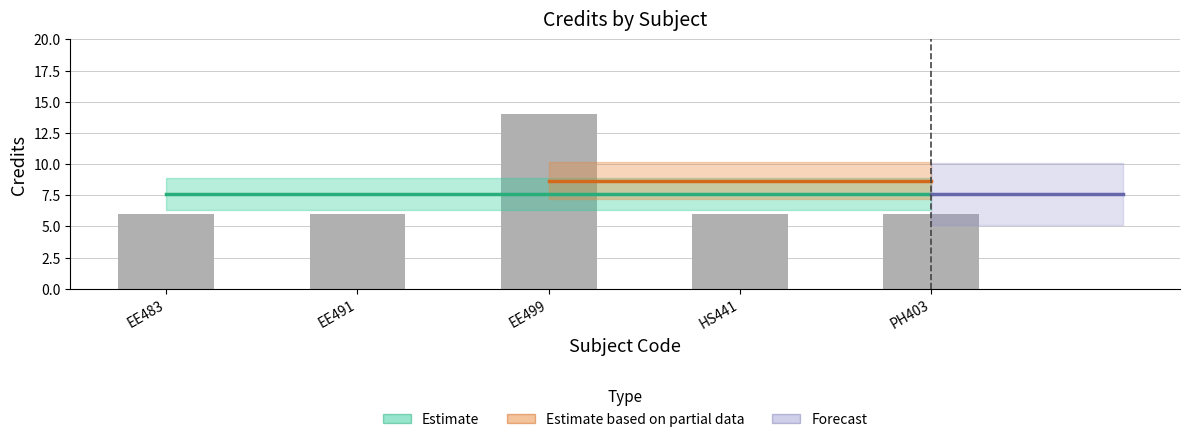

The chart shows a value of 6 at EE491. True or false?

True